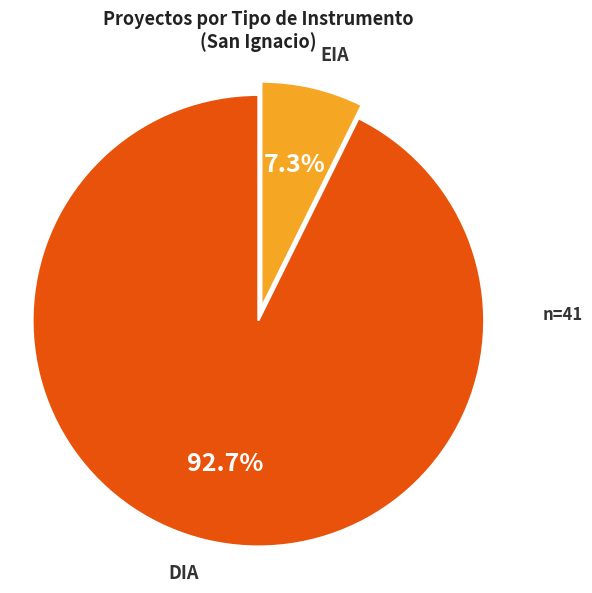

What percentage is the EIA slice, to the nearest percent?

7%